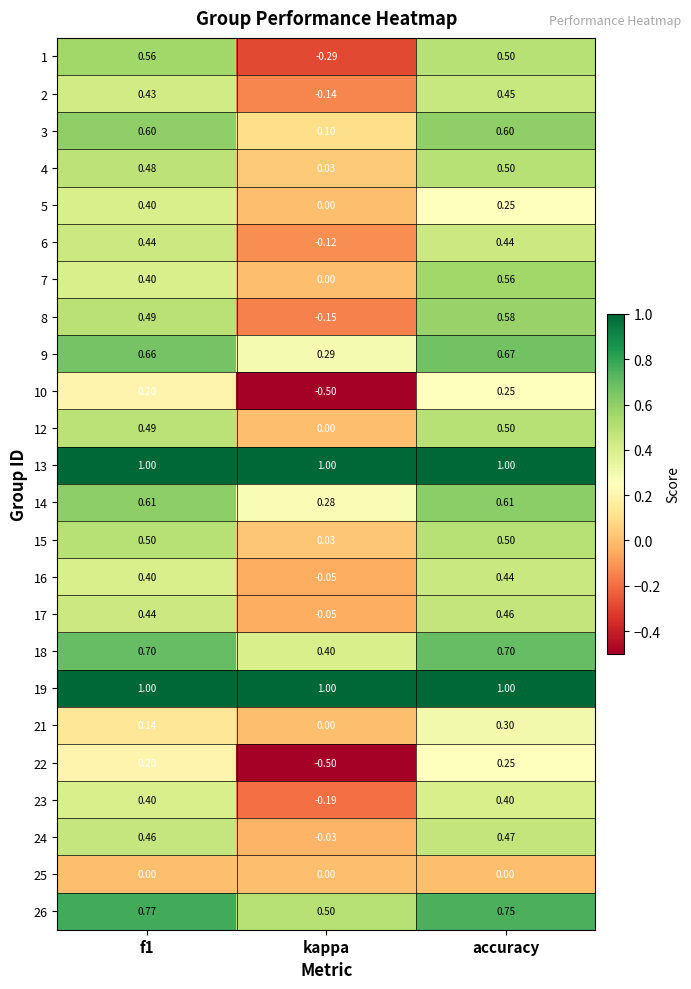

At which label does 7 reach its peak?

accuracy